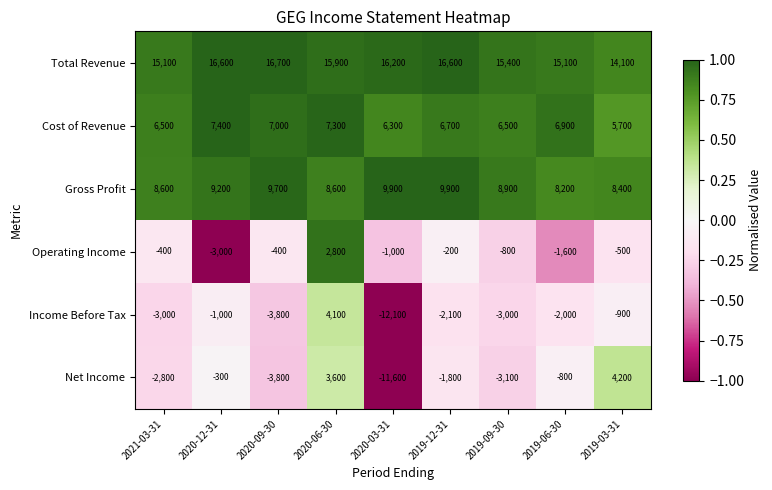

Which series has the largest total across all categories?

Total Revenue